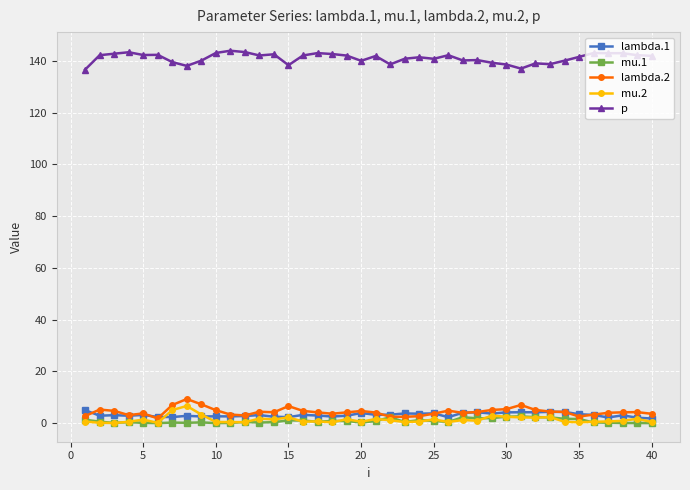

What is the maximum value for lambda.2?

9.3